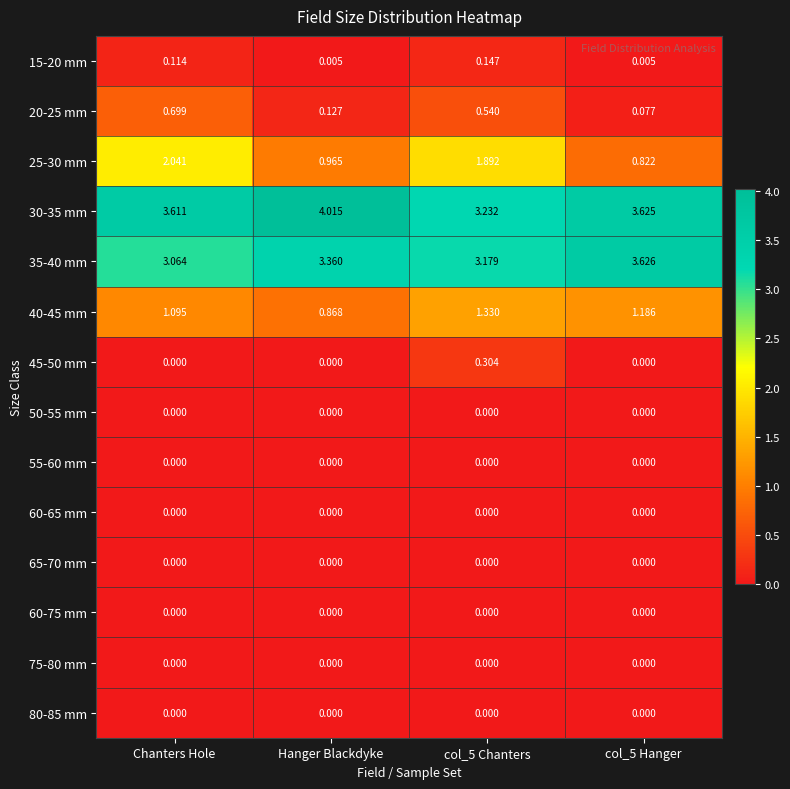

Is the value of 30-35 mm at col_5 Hanger greater than the value of 65-70 mm at Hanger Blackdyke?

Yes